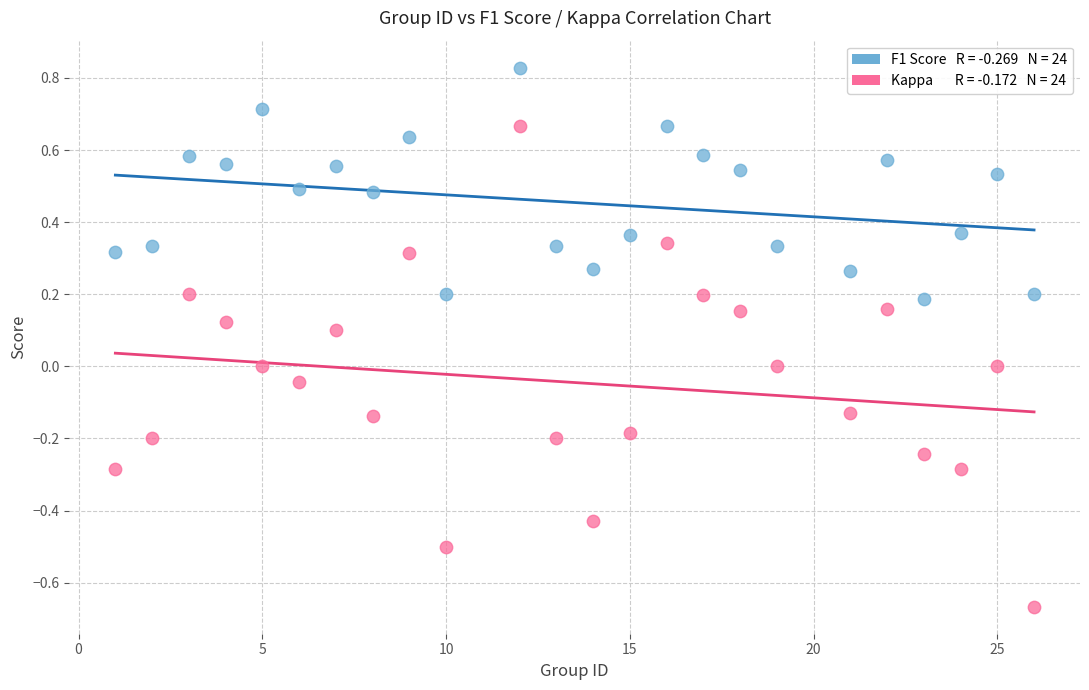

Across all data points, what is the range of X values (max minus min)?

25.0